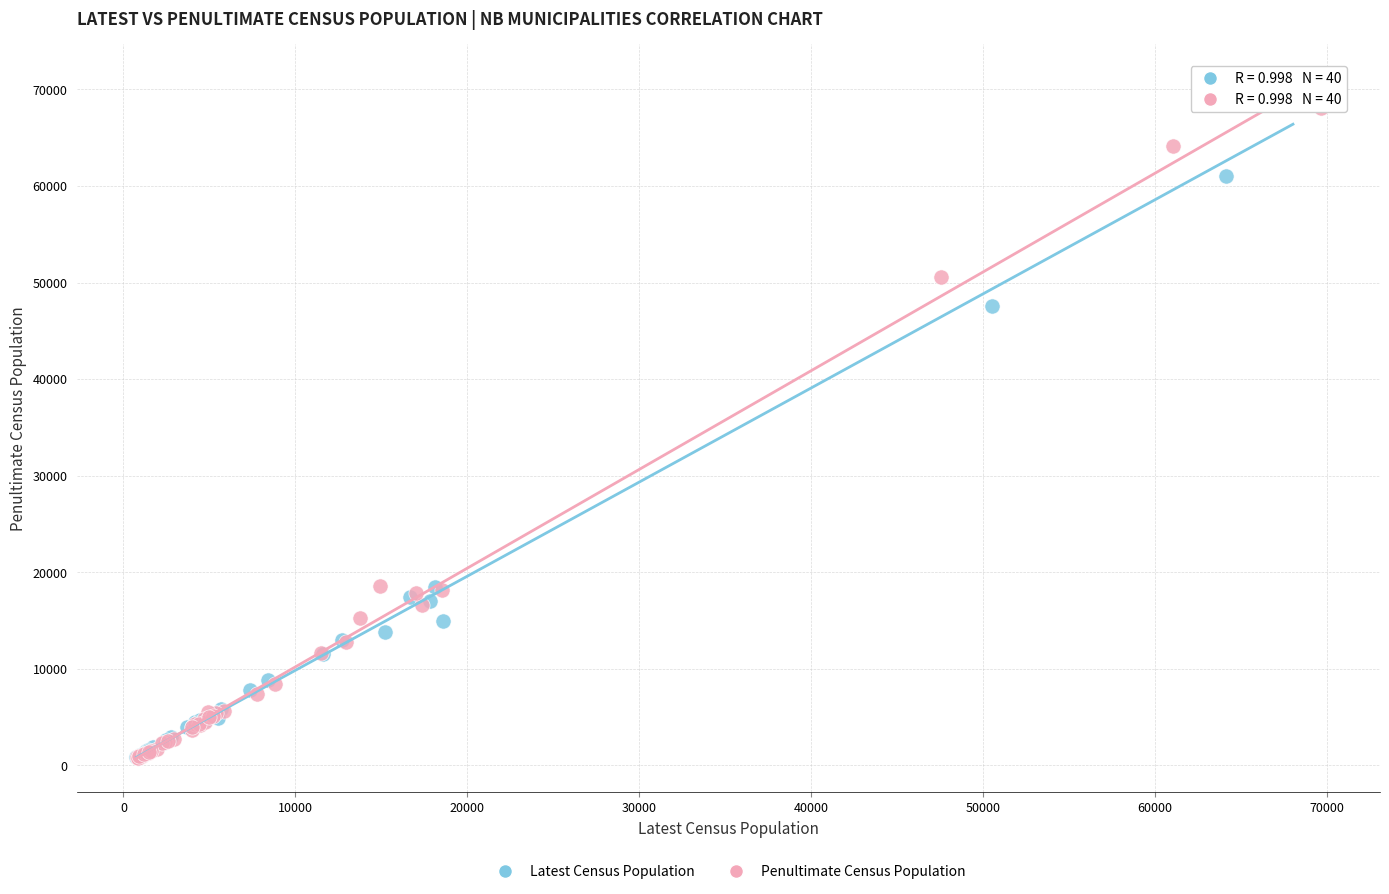

What are all the series names shown in the legend?

Latest Census Population, Penultimate Census Population